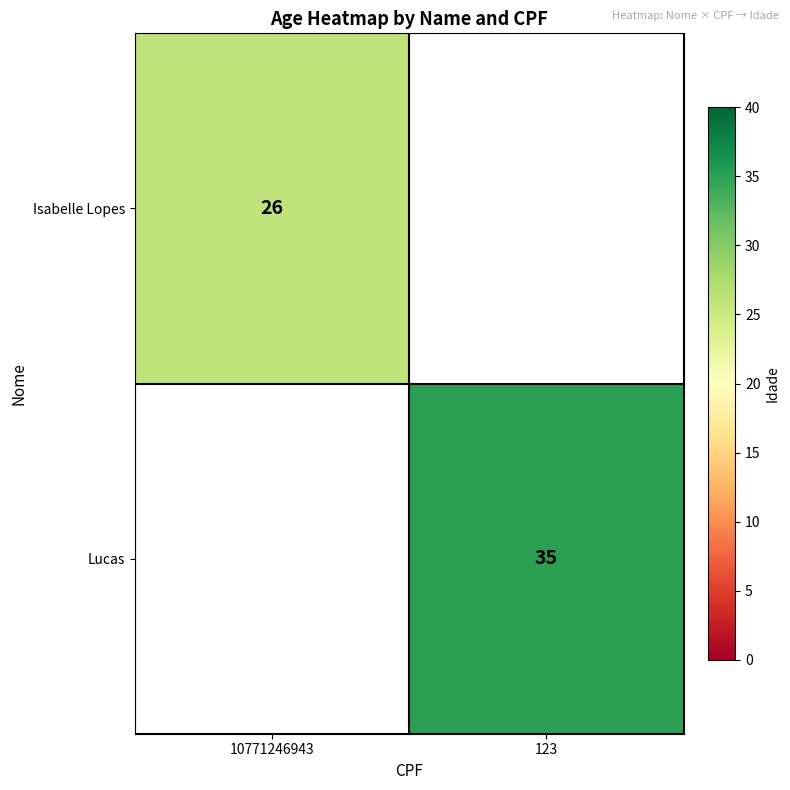

Is it true that Lucas equals 22 at 123?

False